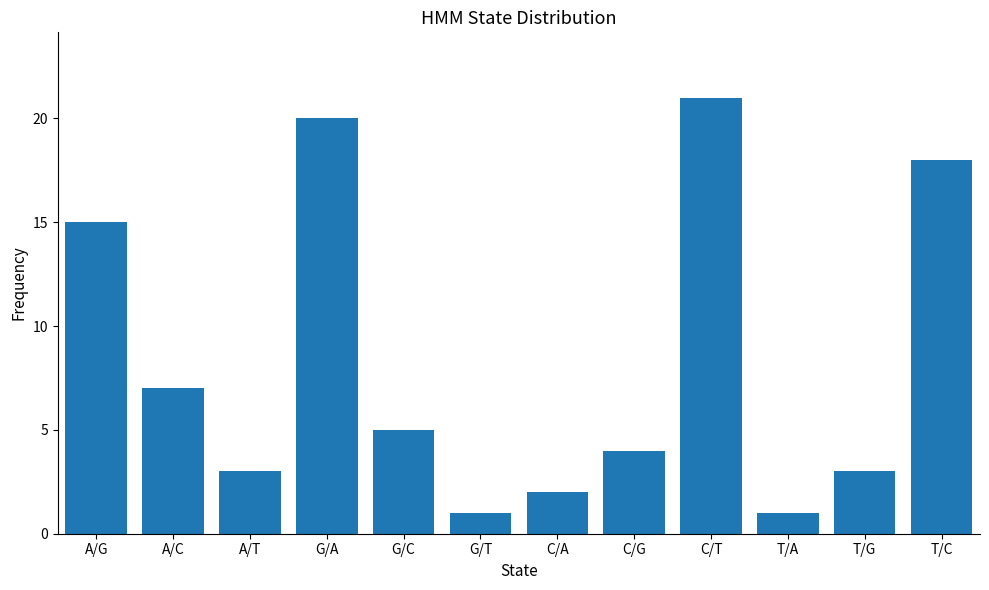

Reading left to right, extract all data points from this chart.

15	7	3	20	5	1	2	4	21	1	3	18